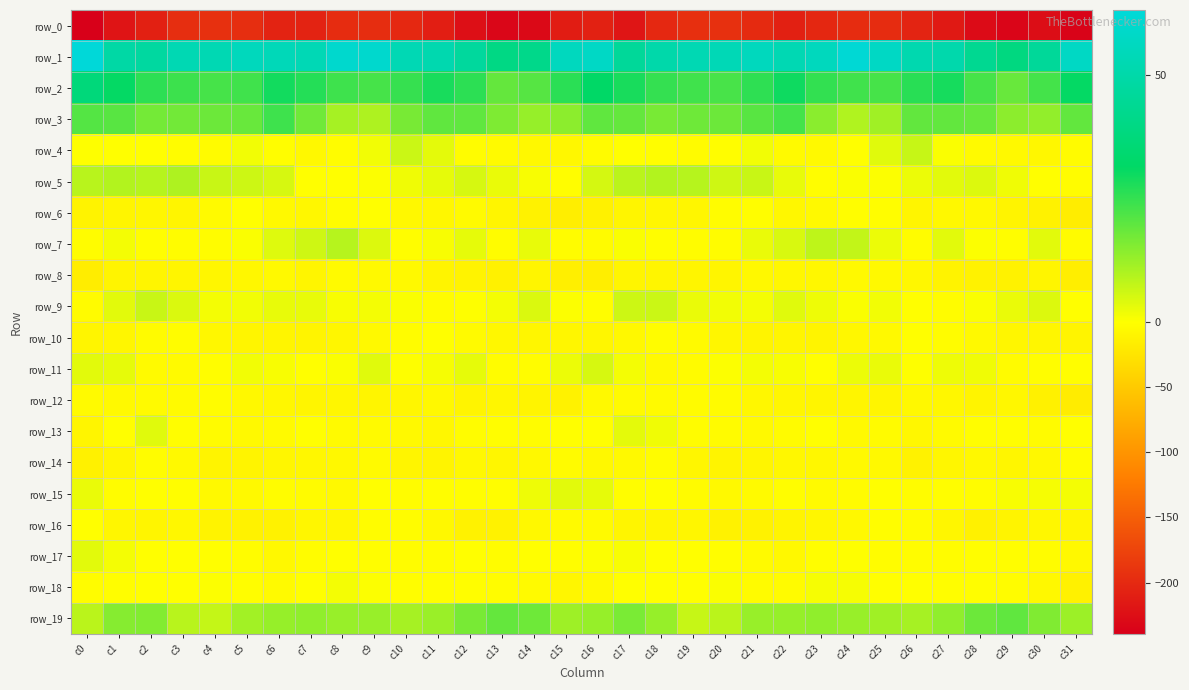

Is it true that row_17 equals -1.5 at c10?

False